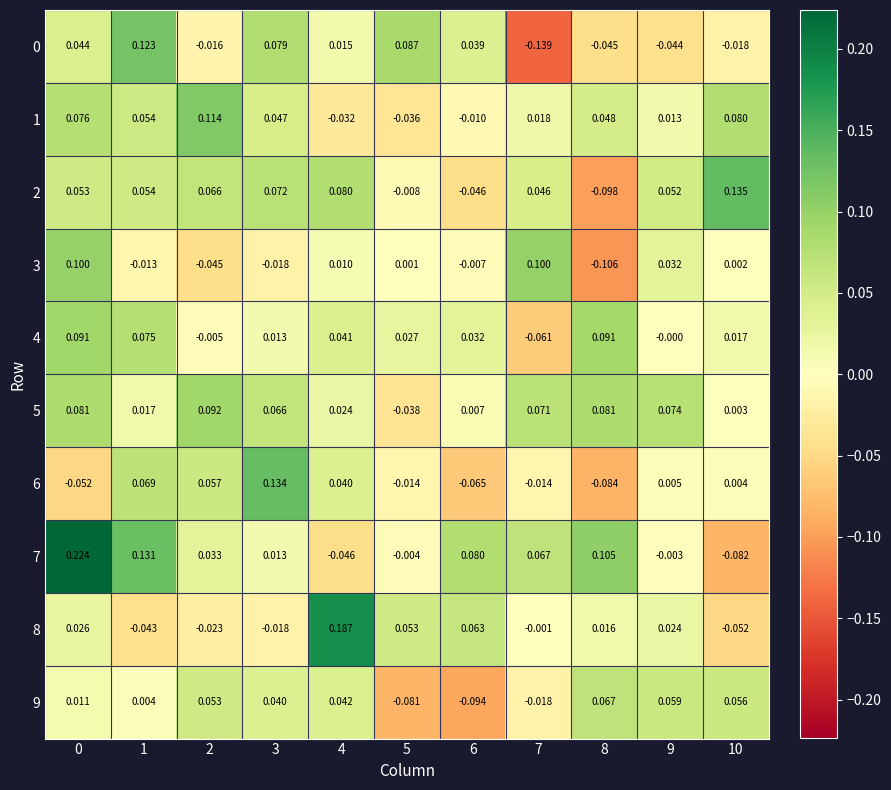

Is the value of 5 at 3 greater than the value of 7 at 9?

Yes